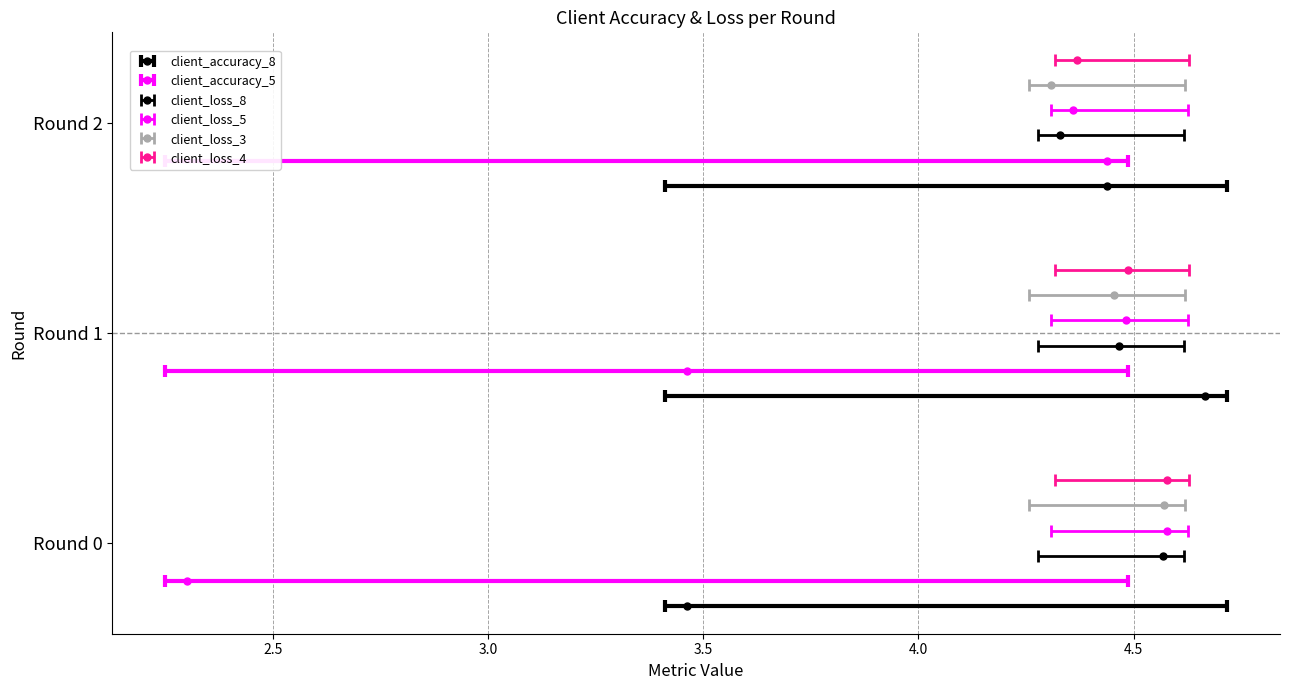

Is the value of client_accuracy_8 at Round 2 greater than the value of client_loss_5 at Round 0?

No